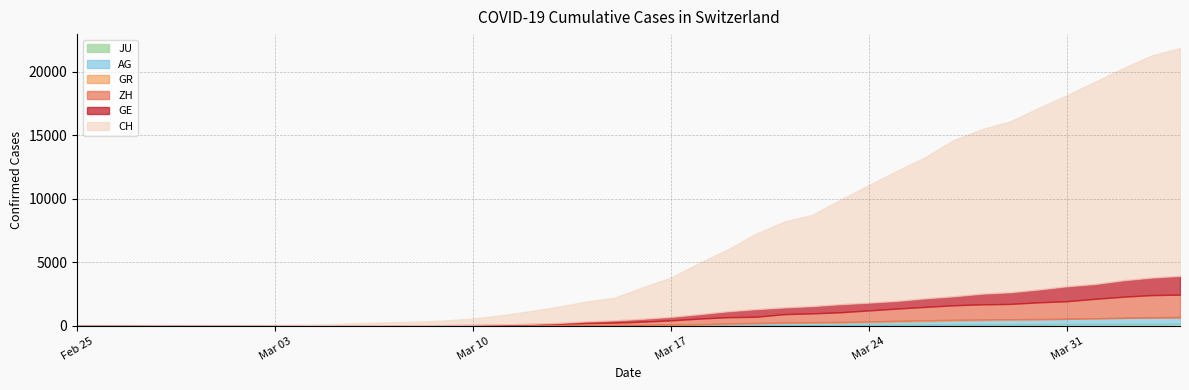

Reading left to right, list all the values displayed in this chart.

CH: 2020-02-25=0	2020-02-26=5	2020-02-27=9	2020-02-28=19	2020-02-29=31	2020-03-01=37	2020-03-02=53	2020-03-03=68	2020-03-04=95	2020-03-05=139	2020-03-06=214	2020-03-07=277	2020-03-08=324	2020-03-09=421	2020-03-10=576	2020-03-11=831	2020-03-12=1146	2020-03-13=1490	2020-03-14=1905	2020-03-15=2211	2020-03-16=3032	2020-03-17=3796	2020-03-18=4945	2020-03-19=6002	2020-03-20=7240	2020-03-21=8194	2020-03-22=8736	2020-03-23=9935	2020-03-24=11069	2020-03-25=12200	2020-03-26=13278	2020-03-27=14625	2020-03-28=15470	2020-03-29=16094	2020-03-30=17135	2020-03-31=18141	2020-04-01=19207	2020-04-02=20278	2020-04-03=21267	2020-04-04=21855
GE: 2020-02-25=0	2020-02-26=1	2020-02-27=1	2020-02-28=4	2020-02-29=8	2020-03-01=9	2020-03-02=10	2020-03-03=13	2020-03-04=15	2020-03-05=20	2020-03-06=29	2020-03-07=42	2020-03-08=44	2020-03-09=59	2020-03-10=79	2020-03-11=112	2020-03-12=153	2020-03-13=224	2020-03-14=343	2020-03-15=425	2020-03-16=549	2020-03-17=701	2020-03-18=911	2020-03-19=1139	2020-03-20=1307	2020-03-21=1445	2020-03-22=1549	2020-03-23=1703	2020-03-24=1820	2020-03-25=1960	2020-03-26=2161	2020-03-27=2322	2020-03-28=2527	2020-03-29=2638	2020-03-30=2855	2020-03-31=3109	2020-04-01=3289	2020-04-02=3582	2020-04-03=3793	2020-04-04=3928
ZH: 2020-02-25=0	2020-02-26=0	2020-02-27=2	2020-02-28=2	2020-02-29=6	2020-03-01=7	2020-03-02=10	2020-03-03=13	2020-03-04=15	2020-03-05=23	2020-03-06=29	2020-03-07=34	2020-03-08=40	2020-03-09=49	2020-03-10=62	2020-03-11=101	2020-03-12=140	2020-03-13=163	2020-03-14=218	2020-03-15=250	2020-03-16=326	2020-03-17=429	2020-03-18=568	2020-03-19=679	2020-03-20=711	2020-03-21=919	2020-03-22=978	2020-03-23=1067	2020-03-24=1213	2020-03-25=1357	2020-03-26=1489	2020-03-27=1616	2020-03-28=1690	2020-03-29=1722	2020-03-30=1848	2020-03-31=1936	2020-04-01=2125	2020-04-02=2289	2020-04-03=2417	2020-04-04=2450
AG: 2020-02-25=0	2020-02-26=1	2020-02-27=1	2020-02-28=1	2020-02-29=3	2020-03-01=4	2020-03-02=7	2020-03-03=7	2020-03-04=10	2020-03-05=11	2020-03-06=12	2020-03-07=14	2020-03-08=14	2020-03-09=15	2020-03-10=18	2020-03-11=20	2020-03-12=27	2020-03-13=30	2020-03-14=33	2020-03-15=43	2020-03-16=56	2020-03-17=69	2020-03-18=96	2020-03-19=134	2020-03-20=175	2020-03-21=223	2020-03-22=235	2020-03-23=245	2020-03-24=283	2020-03-25=318	2020-03-26=367	2020-03-27=407	2020-03-28=444	2020-03-29=485	2020-03-30=506	2020-03-31=554	2020-04-01=596	2020-04-02=631	2020-04-03=673	2020-04-04=702
GR: 2020-02-25=0	2020-02-26=2	2020-02-27=2	2020-02-28=6	2020-02-29=6	2020-03-01=6	2020-03-02=9	2020-03-03=9	2020-03-04=12	2020-03-05=14	2020-03-06=16	2020-03-07=17	2020-03-08=18	2020-03-09=18	2020-03-10=22	2020-03-11=31	2020-03-12=43	2020-03-13=53	2020-03-14=56	2020-03-15=71	2020-03-16=84	2020-03-17=101	2020-03-18=128	2020-03-19=182	2020-03-20=226	2020-03-21=258	2020-03-22=284	2020-03-23=300	2020-03-24=343	2020-03-25=393	2020-03-26=433	2020-03-27=474	2020-03-28=495	2020-03-29=519	2020-03-30=535	2020-03-31=547	2020-04-01=592	2020-04-02=622	2020-04-03=649	2020-04-04=657
JU: 2020-02-25=0	2020-02-26=0	2020-02-27=1	2020-02-28=1	2020-02-29=1	2020-03-01=1	2020-03-02=1	2020-03-03=2	2020-03-04=2	2020-03-05=4	2020-03-06=4	2020-03-07=5	2020-03-08=5	2020-03-09=7	2020-03-10=7	2020-03-11=7	2020-03-12=12	2020-03-13=17	2020-03-14=18	2020-03-15=19	2020-03-16=25	2020-03-17=29	2020-03-18=32	2020-03-19=36	2020-03-20=44	2020-03-21=54	2020-03-22=61	2020-03-23=69	2020-03-24=82	2020-03-25=92	2020-03-26=100	2020-03-27=114	2020-03-28=119	2020-03-29=127	2020-03-30=128	2020-03-31=140	2020-04-01=145	2020-04-02=149	2020-04-03=149	2020-04-04=154